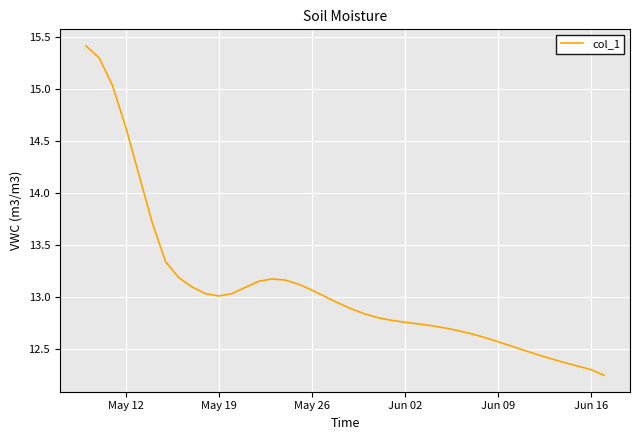

What is the maximum value shown in the chart?

15.4